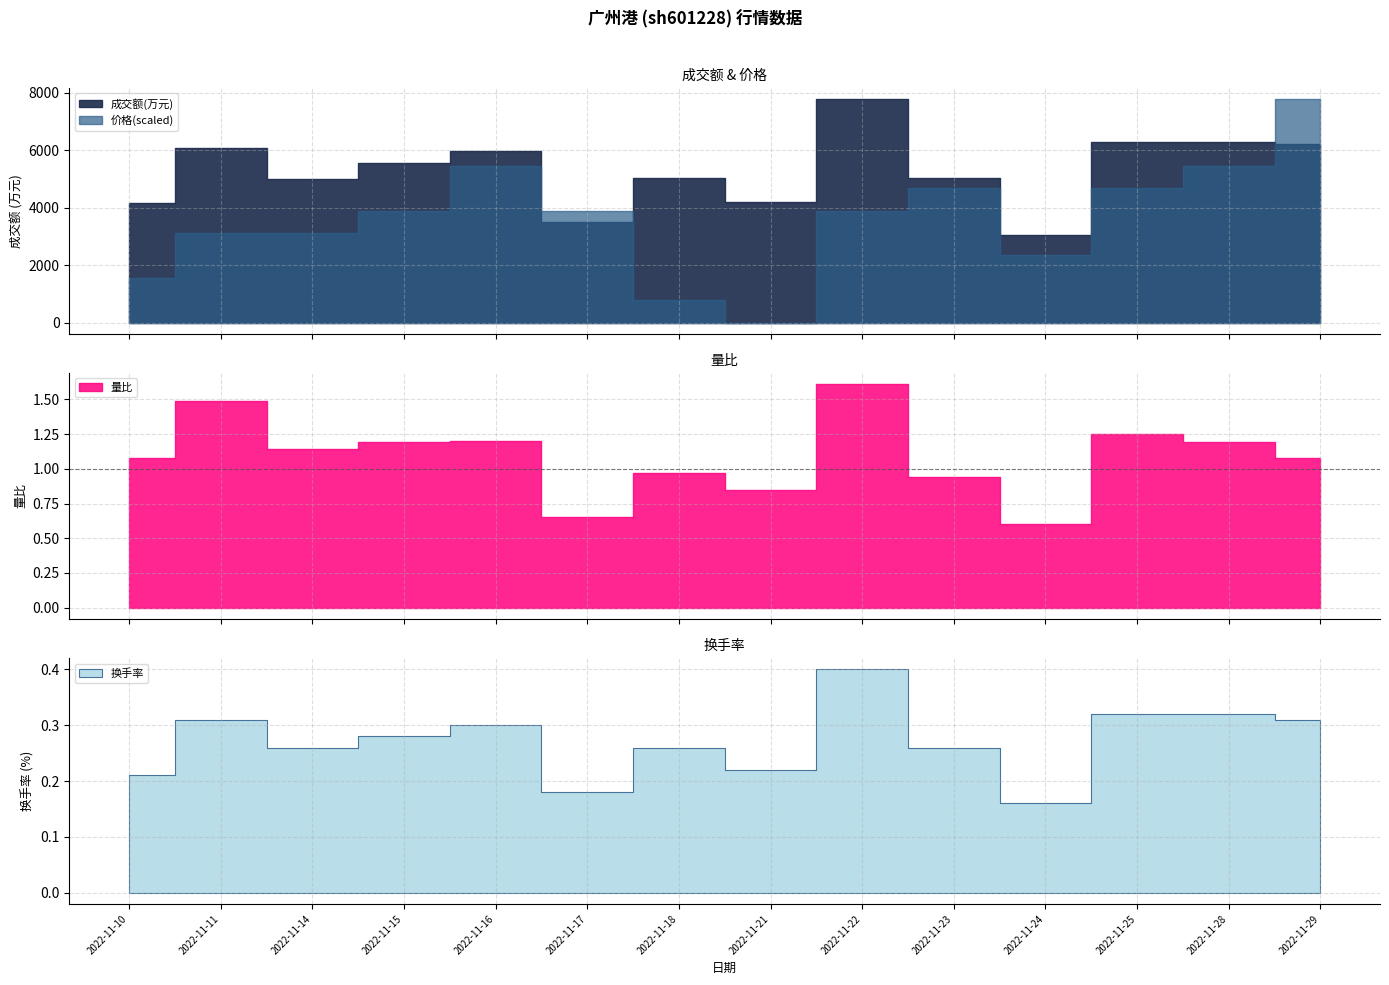

Count the number of data series in this chart.

4